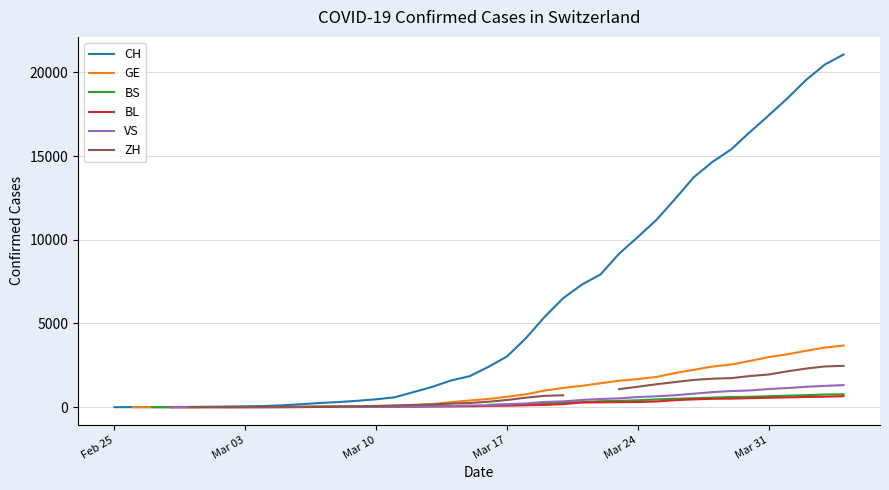

What is the maximum value for CH?

21064